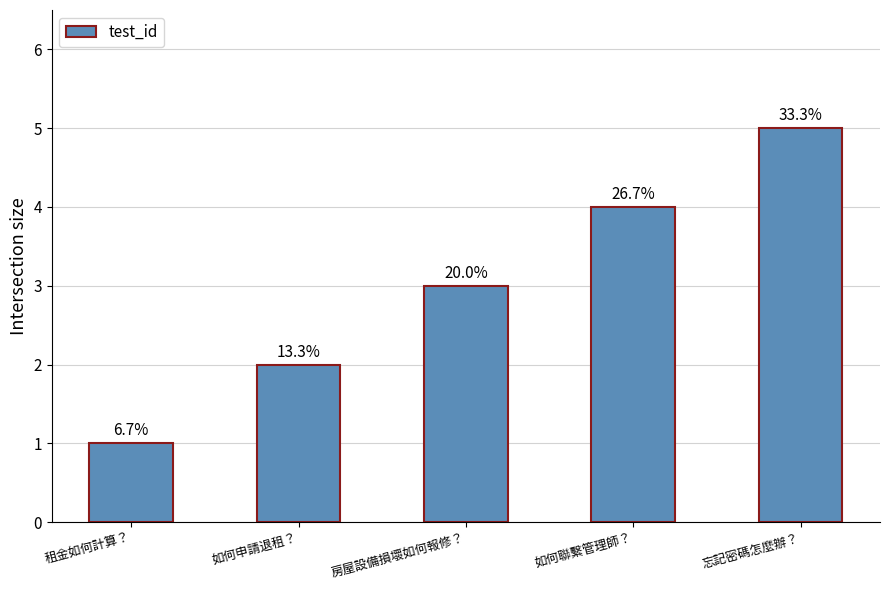

True or false: the data shows 4 at 如何聯繫管理師？.

True